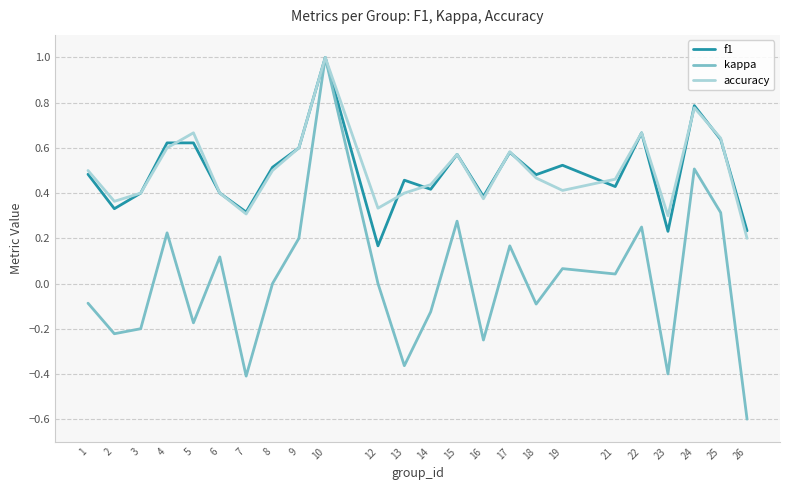

The accuracy series shows 0.9 at 4. True or false?

False